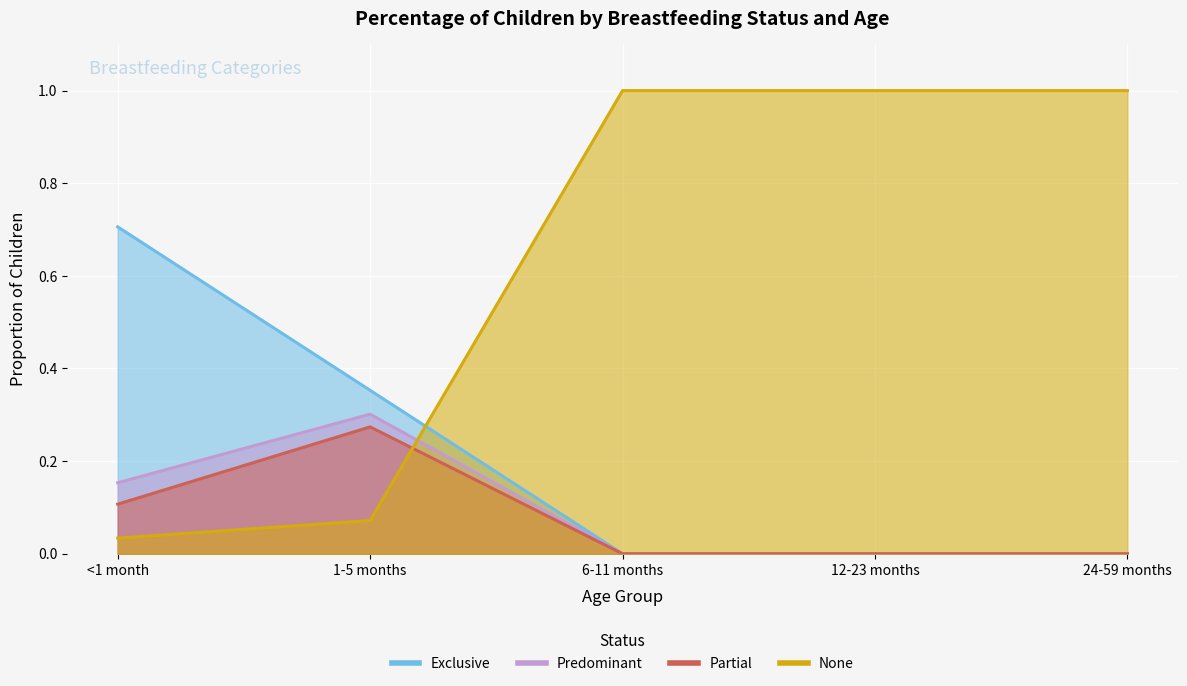

What are all the series names shown in the legend?

Exclusive, Predominant, Partial, None